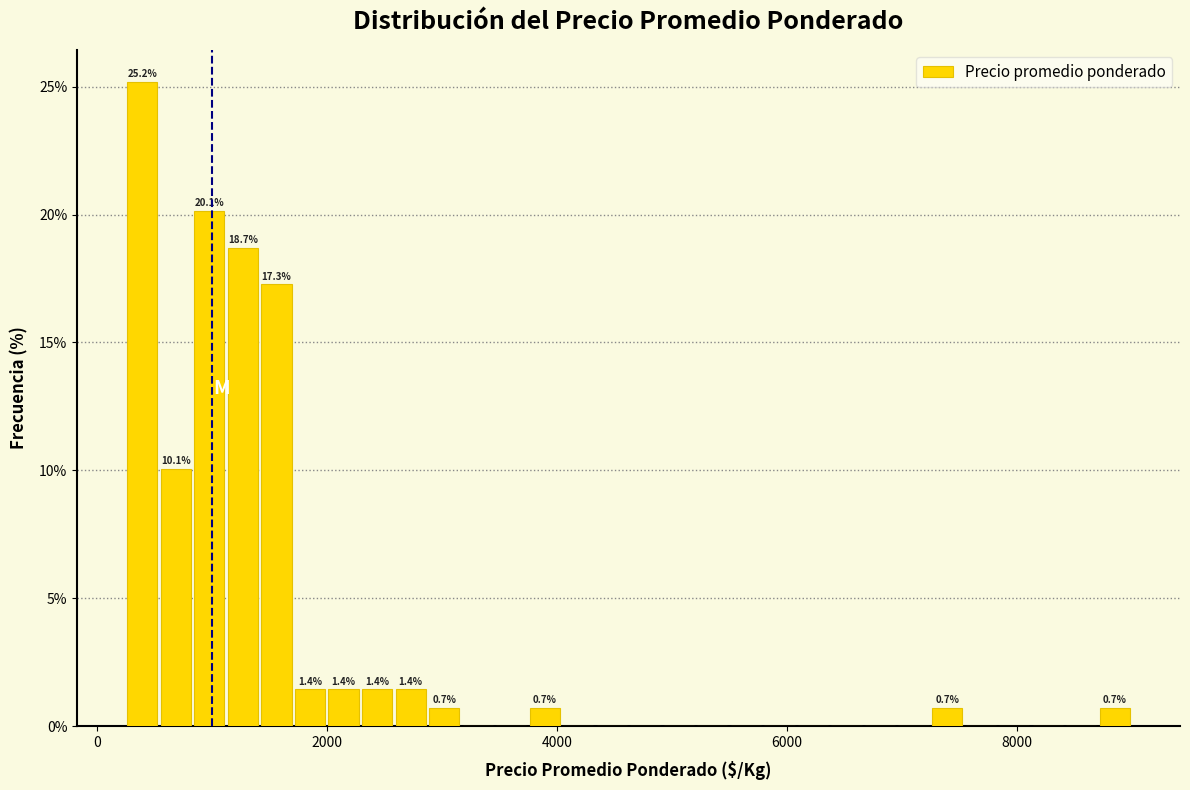

Read against the x-axis, roughly where is the centre of the tallest bar?

400